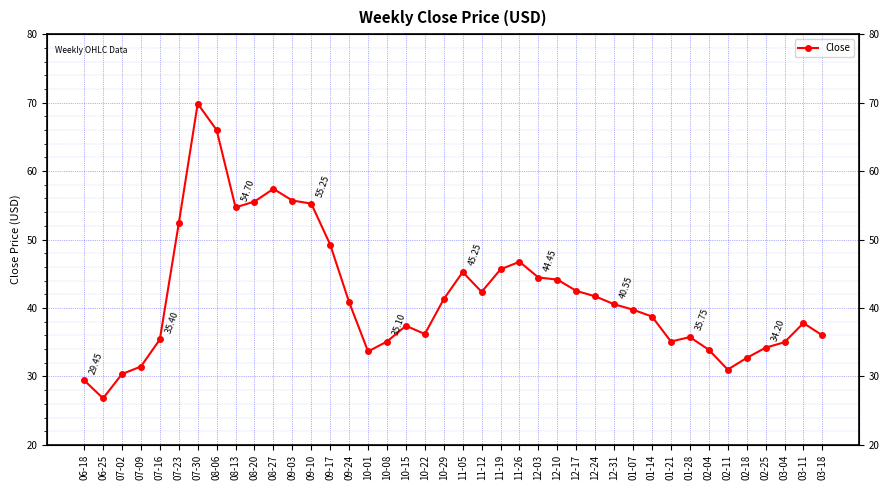

How many points are higher than both their immediate neighbors (excluding endpoints)?

7